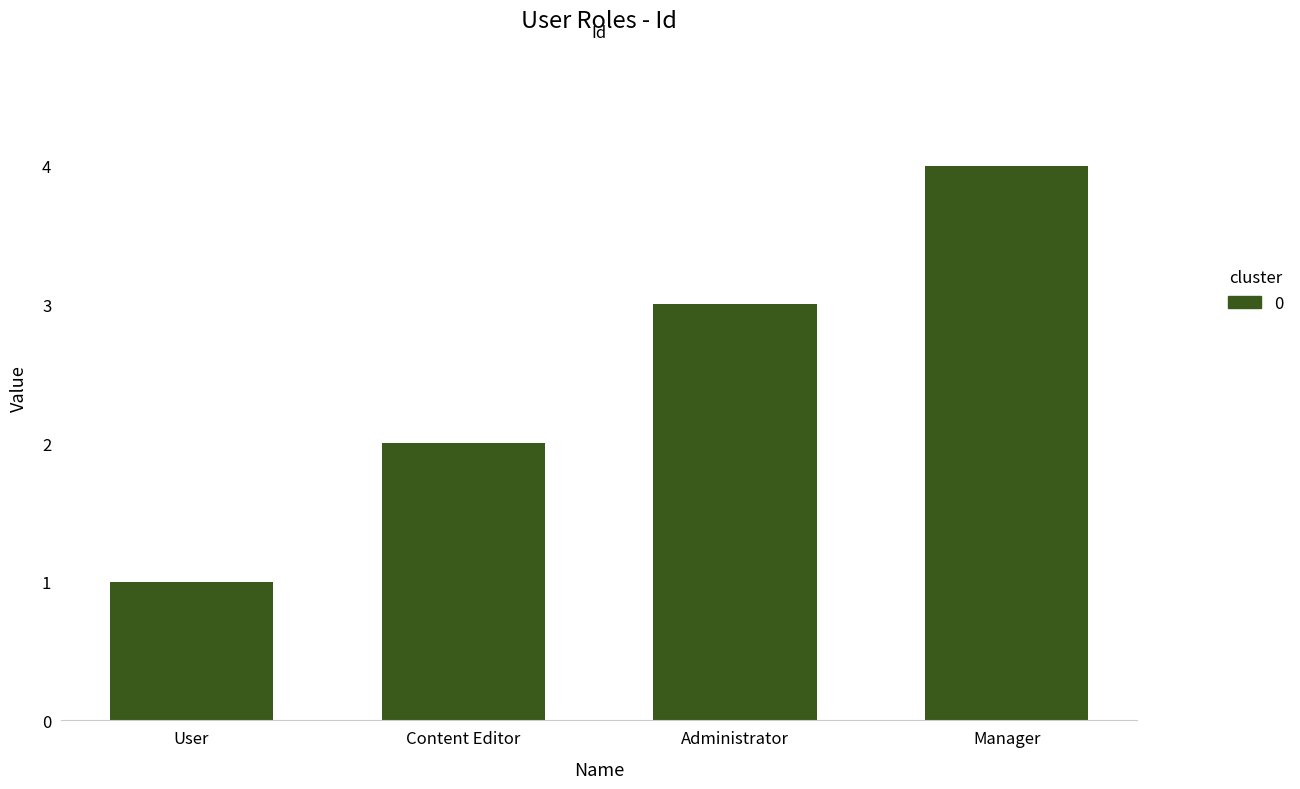

What is the greatest value displayed?

4